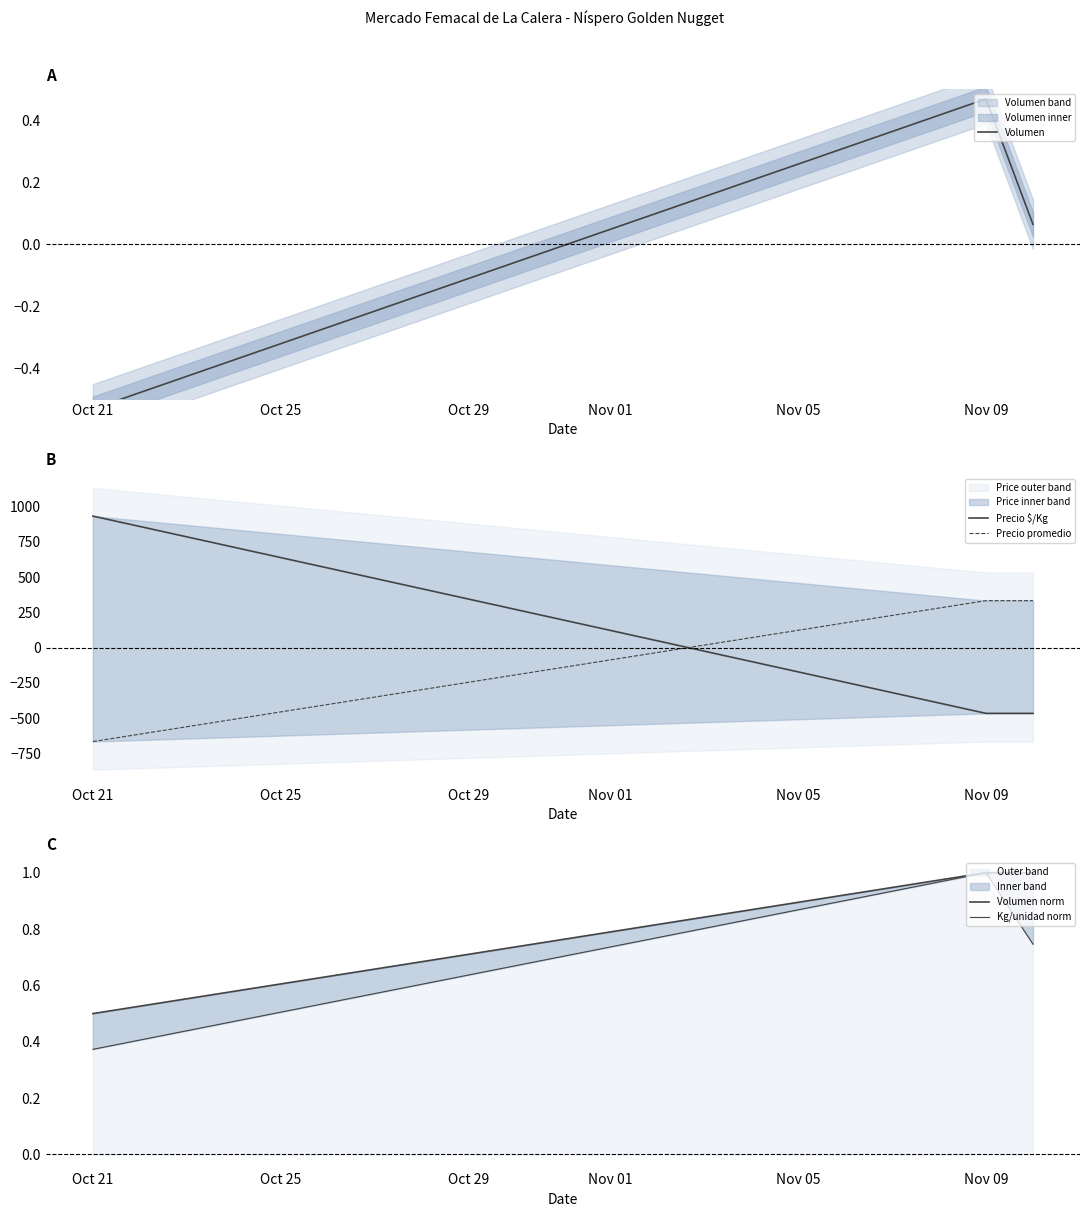

At which label is Outer band closest to 0?

Oct 21